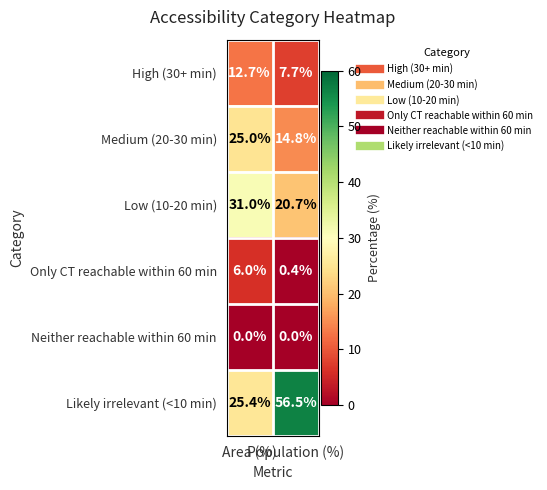

Count the number of categories in the chart.

2